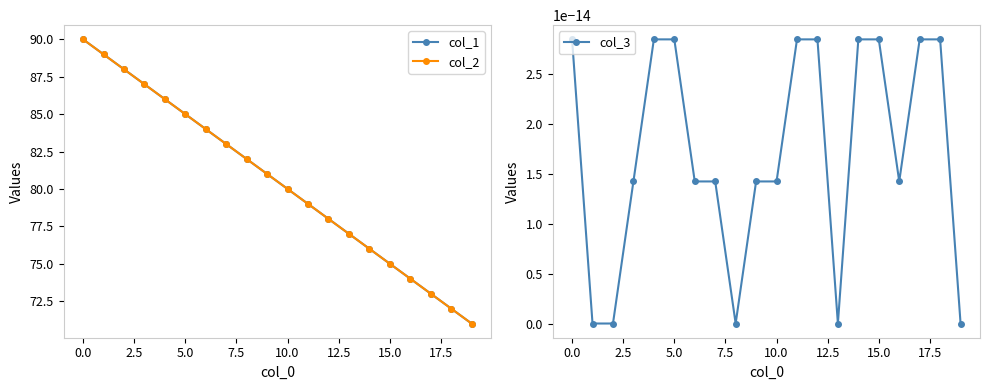

Is this an area chart (filled region under the line)?

No